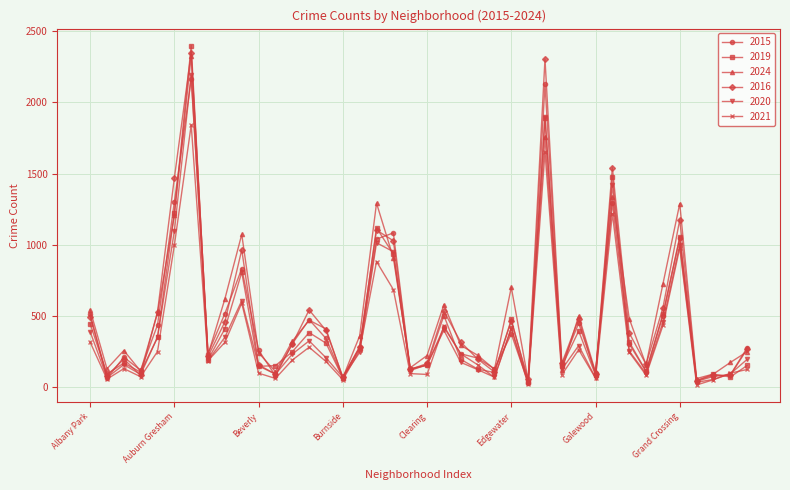

How many lines are shown in the chart?

6